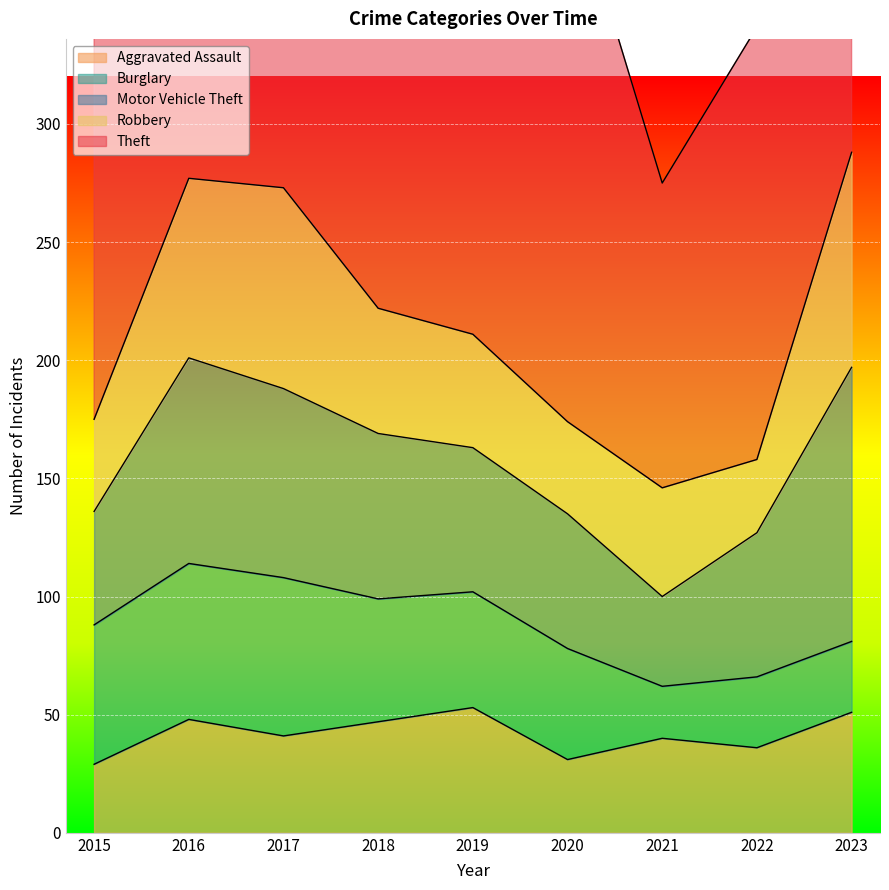

At which label is Burglary closest to 44?

2020